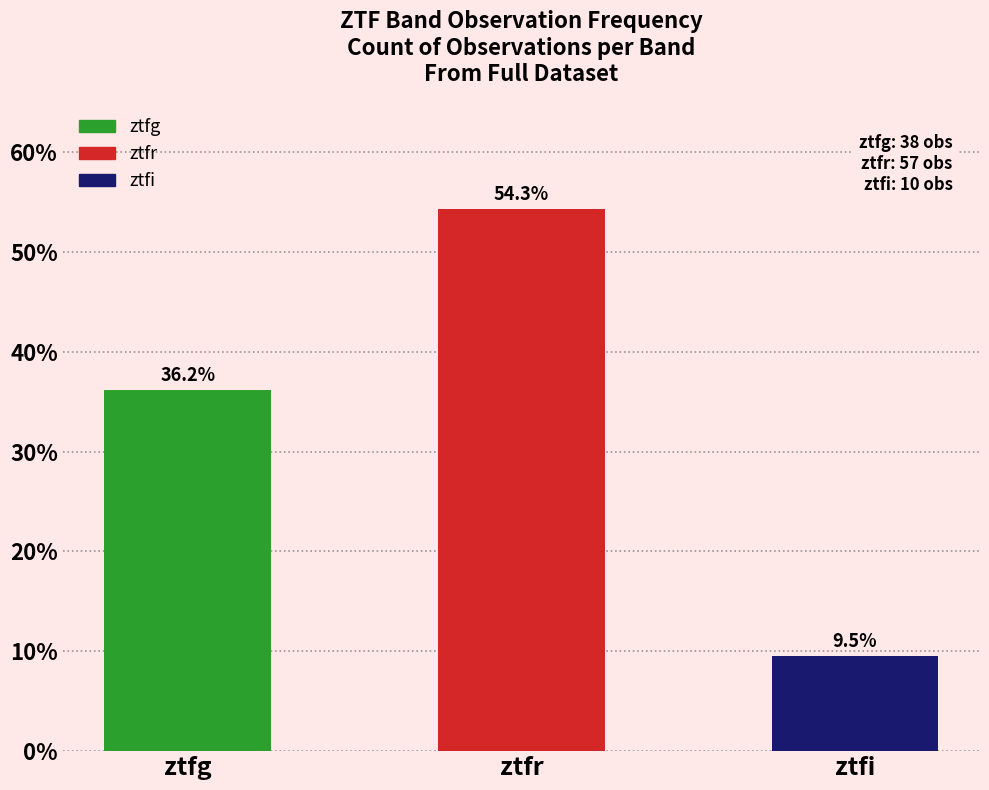

Reading left to right, transcribe all the data shown in this chart.

36.2	54.3	9.5